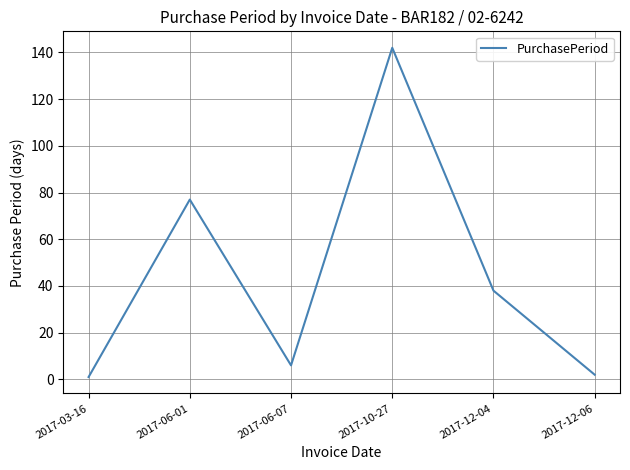

Which category has the highest value across all series?

2017-10-27